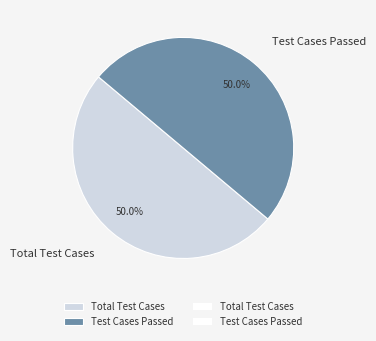

Approximately how many times larger is the value at Test Cases Passed compared to Total Test Cases?

1.0